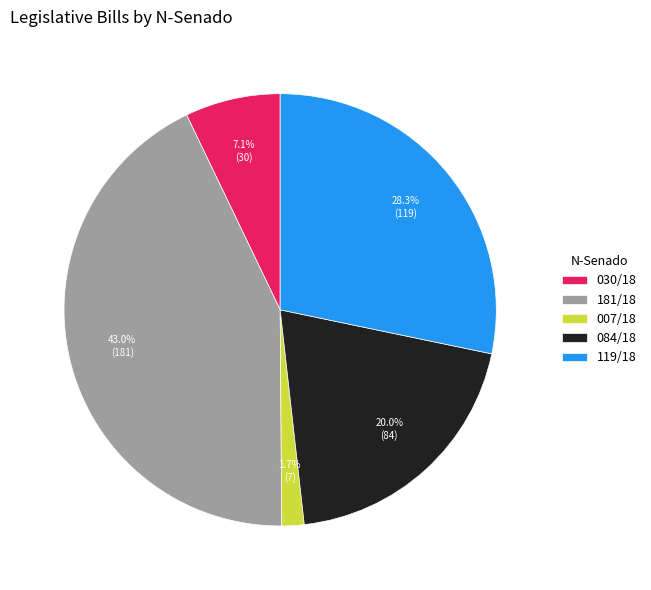

What percentage is NOT represented by 084/18?

80.0%